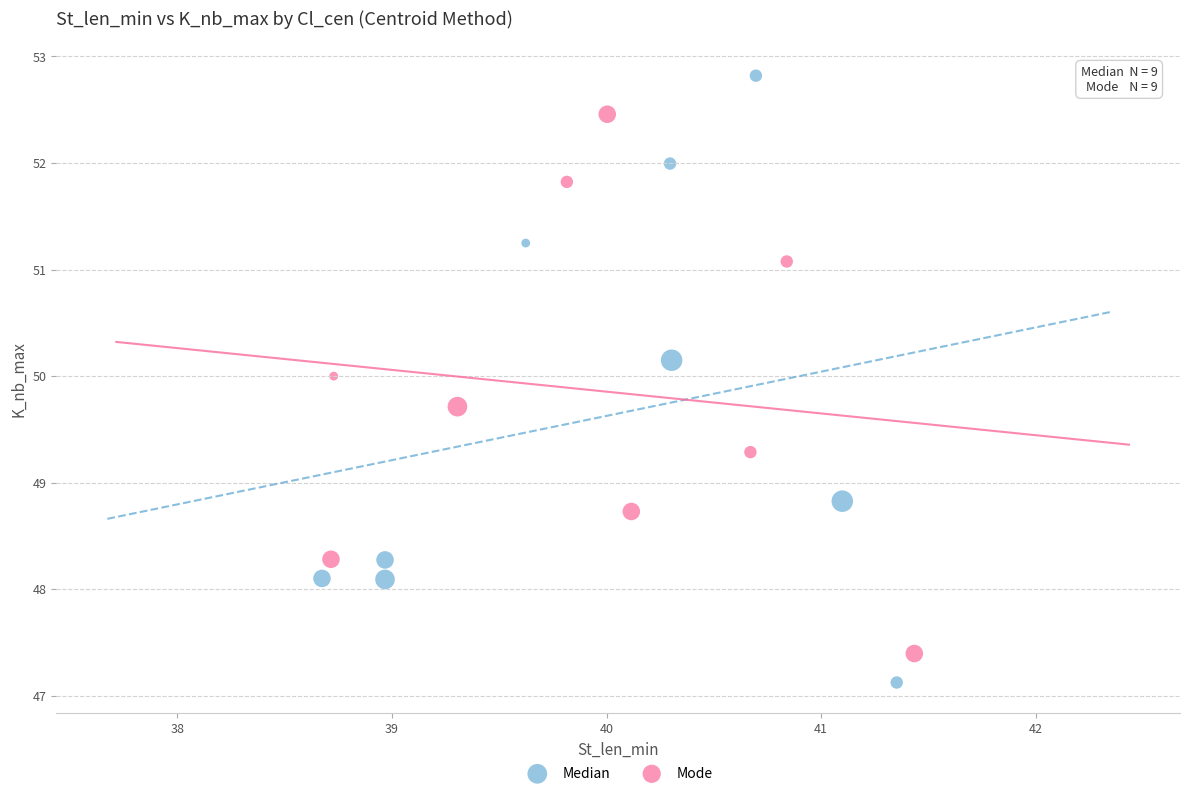

Which series reaches the minimum Y coordinate?

Median